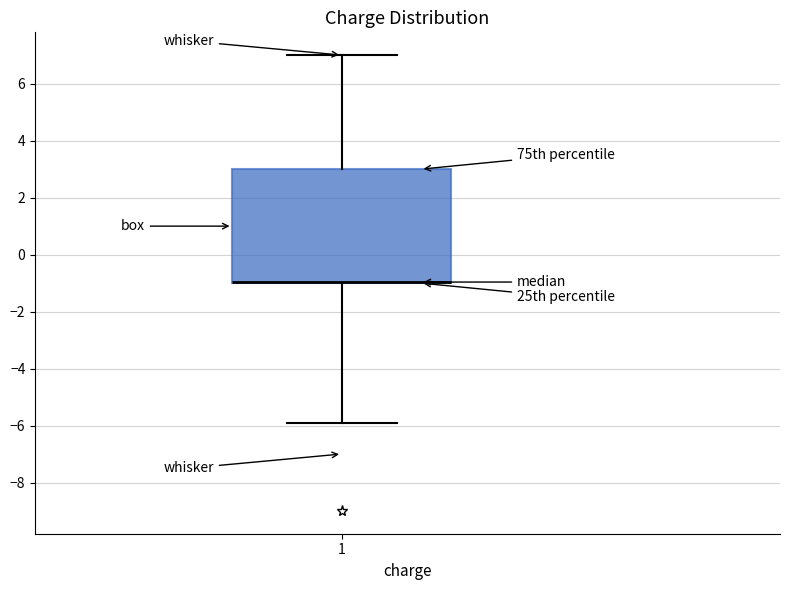

Read this box plot against the y-axis: the position of the median line, the range covered by the box, and the ends of both whiskers. The values are not printed on the chart, so give them approximately, as read against the axis.

median -1 (drawn on the box's lower edge), box -1 to 3, whiskers -6 to 7